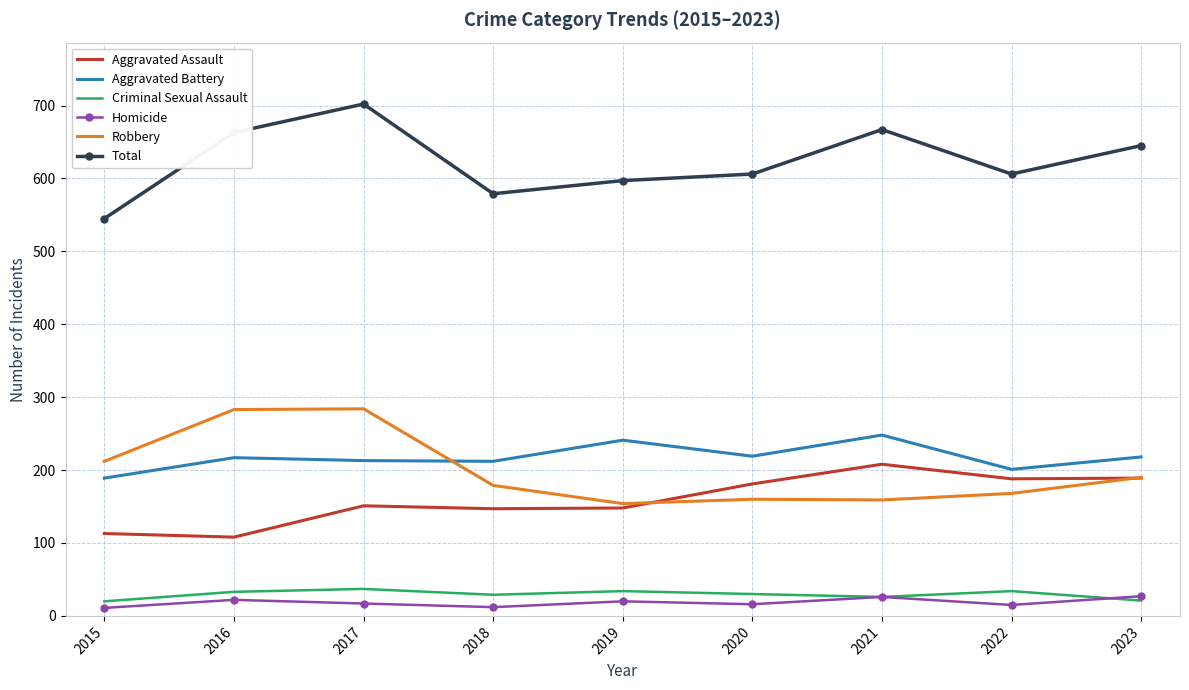

What are all the series names shown in the legend?

Aggravated Assault, Aggravated Battery, Criminal Sexual Assault, Homicide, Robbery, Total